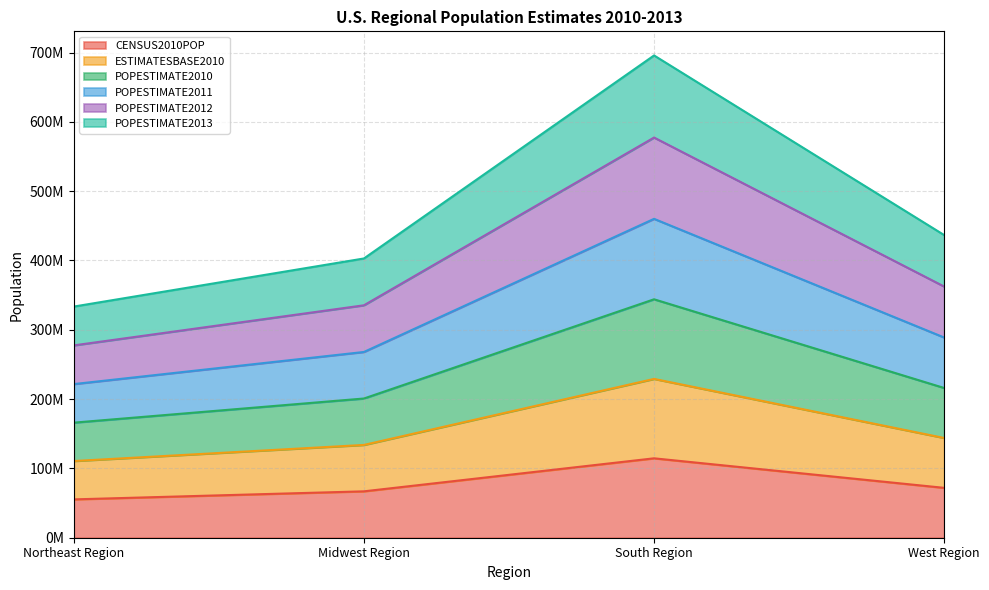

How many lines are shown in the chart?

6